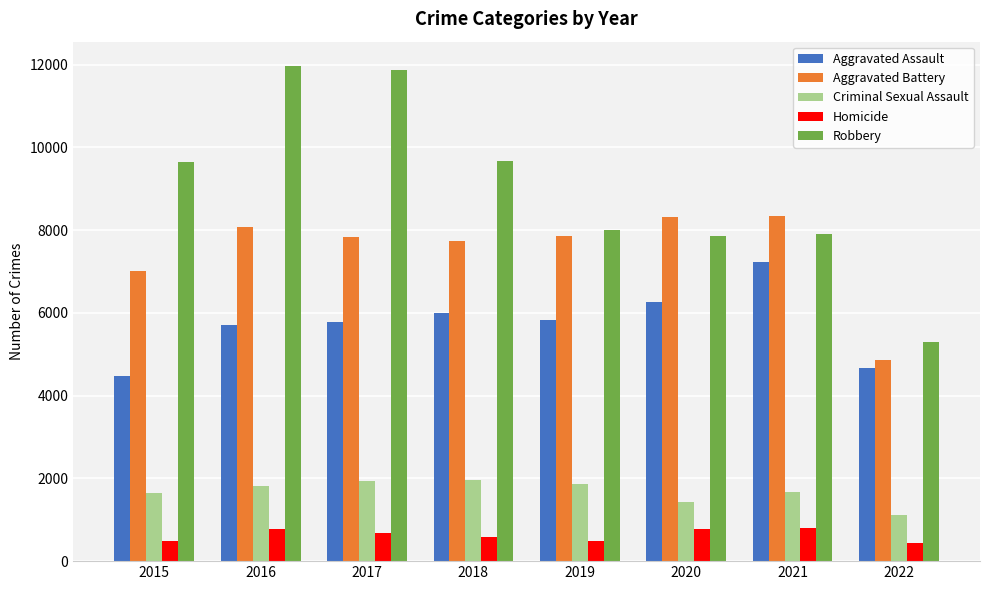

Read the Homicide value at 2016.

786